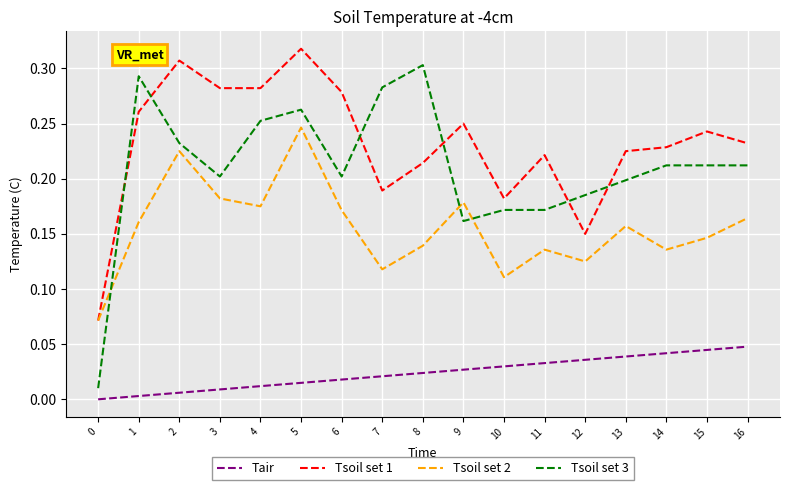

True or false: Tsoil set 3 and Tair cross at least once.

False